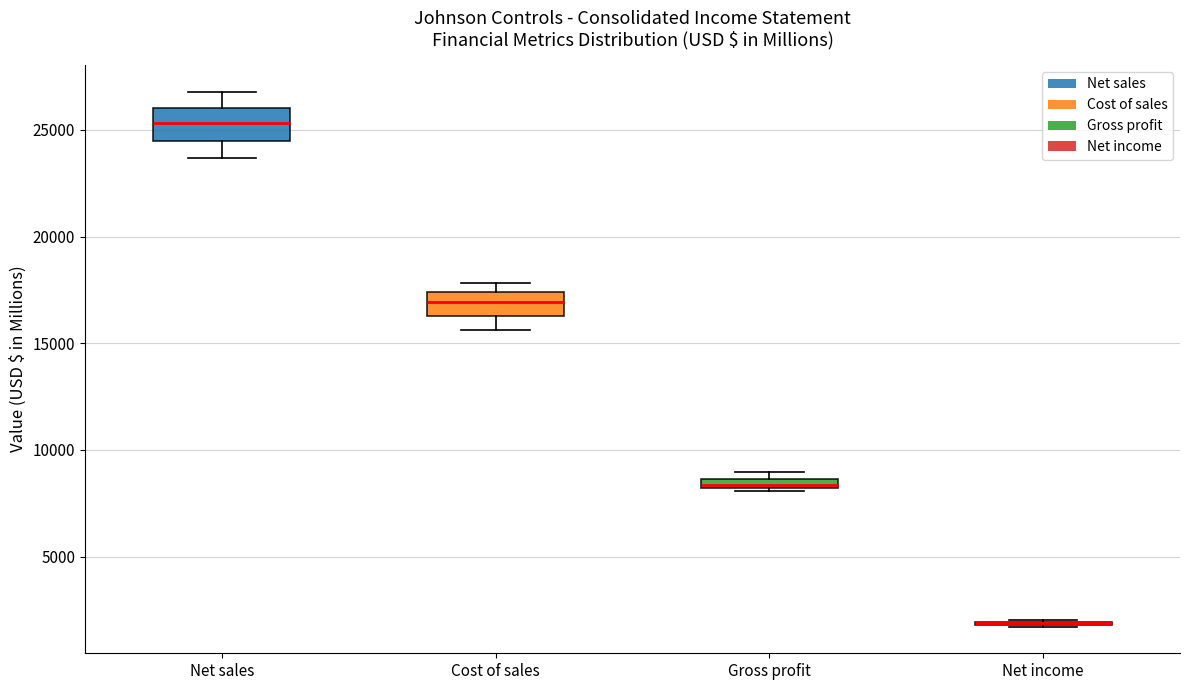

Where is the upper edge of the box for Cost of sales on the y-axis? The values are not printed on the chart, so give them approximately, as read against the axis.

17500